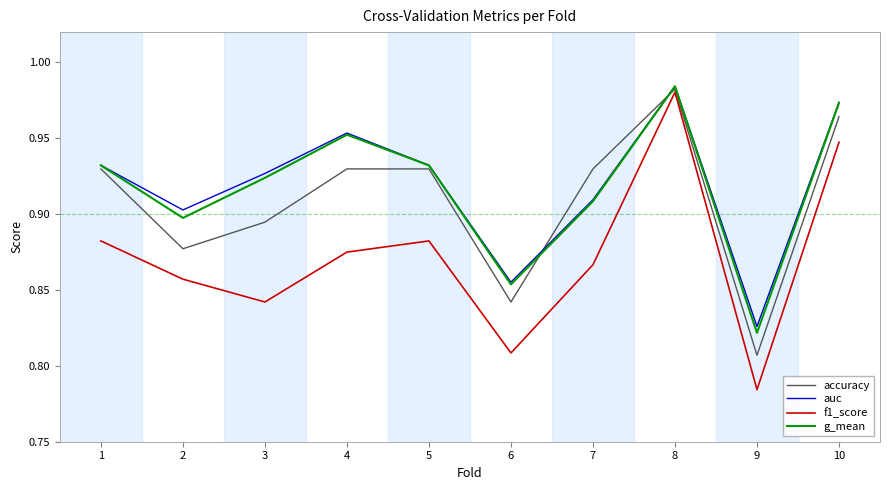

What is the sum of all g_mean values?

9.2